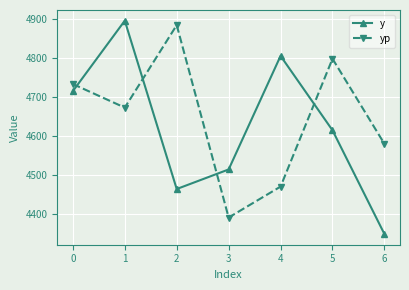

List the series in order of their peak value, highest first.

y, yp